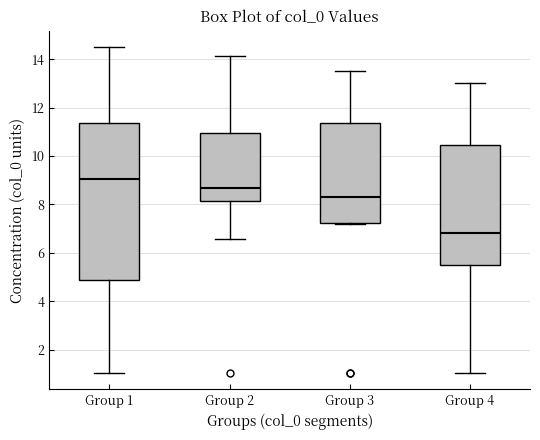

Comparing the boxes themselves (not the whiskers), which one is the tallest?

Group 1